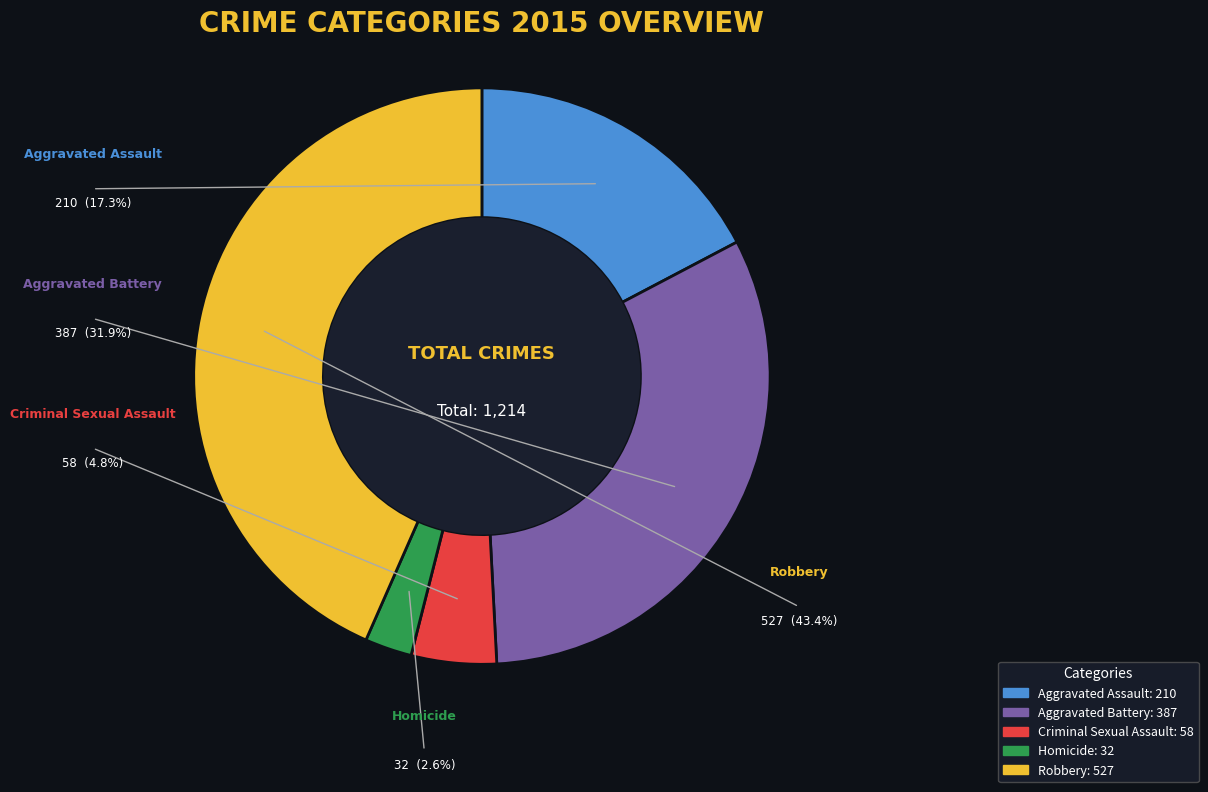

To the nearest percent, what portion does Aggravated Battery represent?

32%